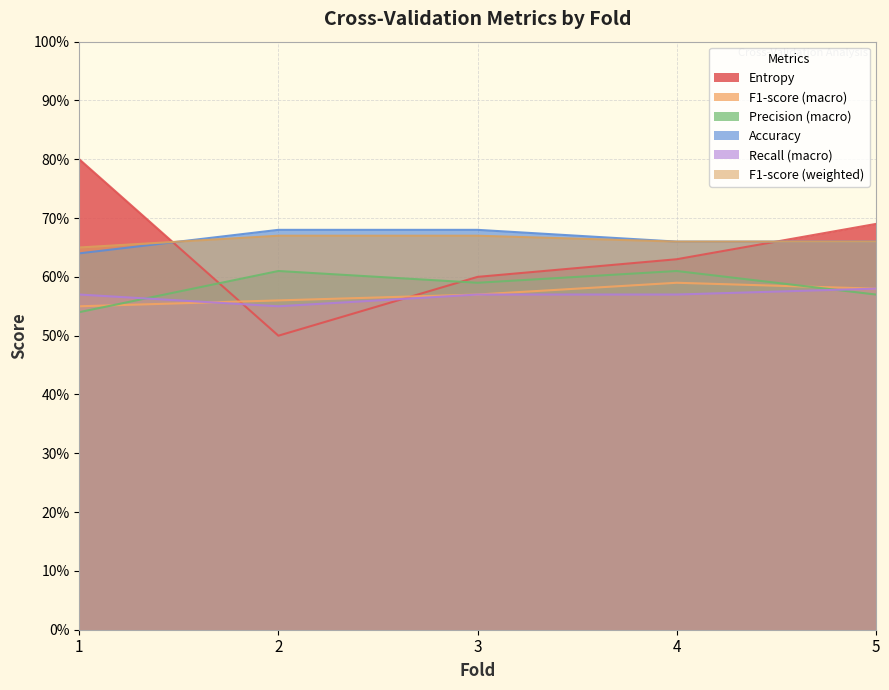

The Precision (macro) series shows 0.3 at 5. True or false?

False